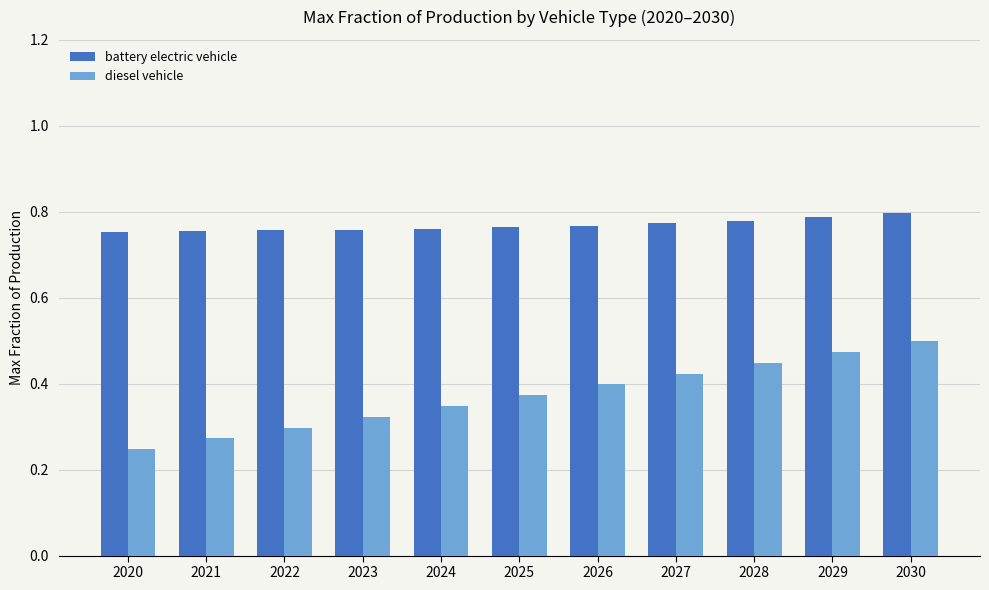

Which label corresponds to the largest value in the chart?

2030